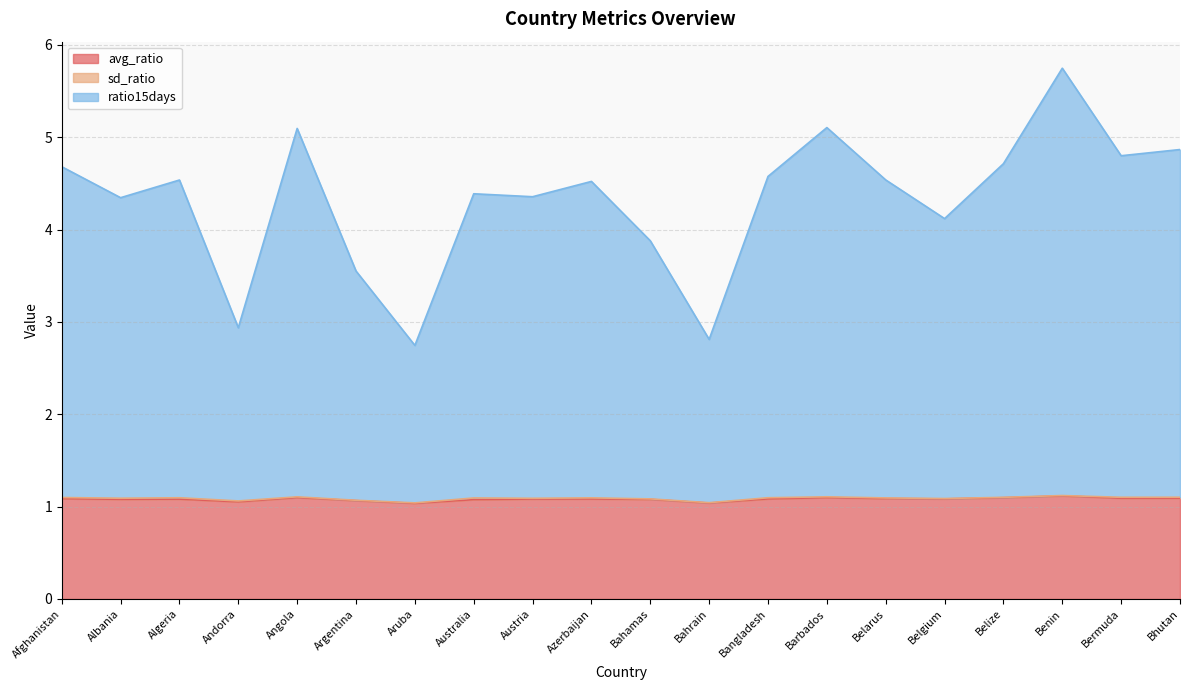

The ratio15days series shows 4.5 at Algeria. True or false?

True